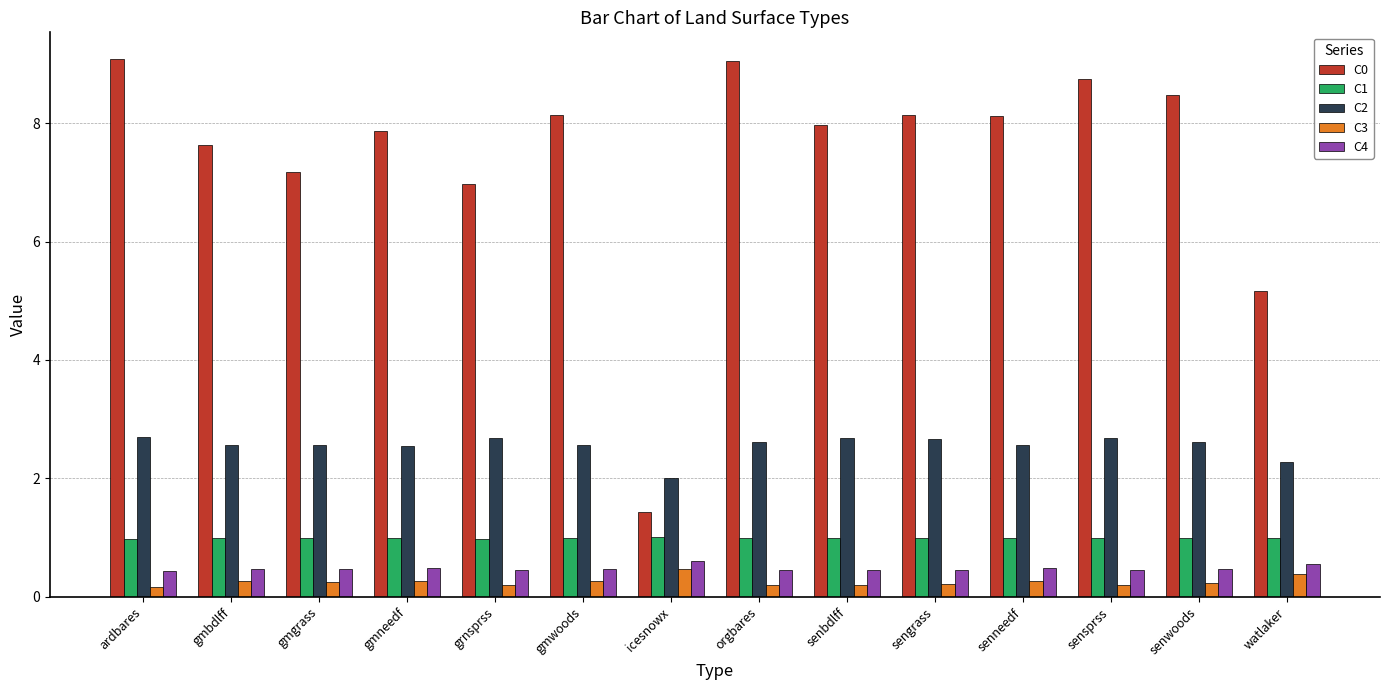

What is the value of the C0 bar at the 9th from the left?

8.0